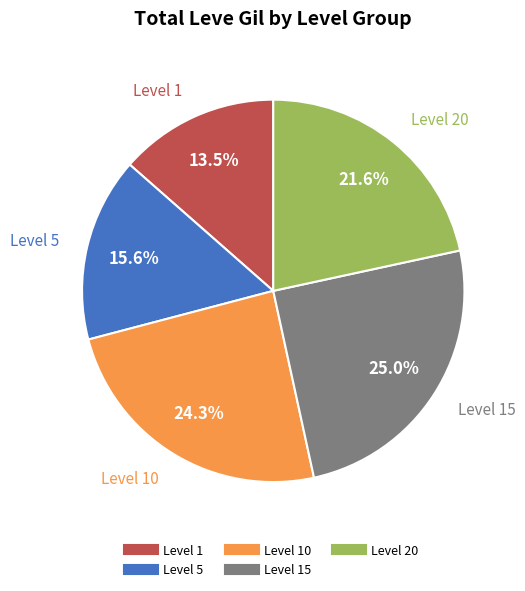

Count the number of slices in the pie.

5